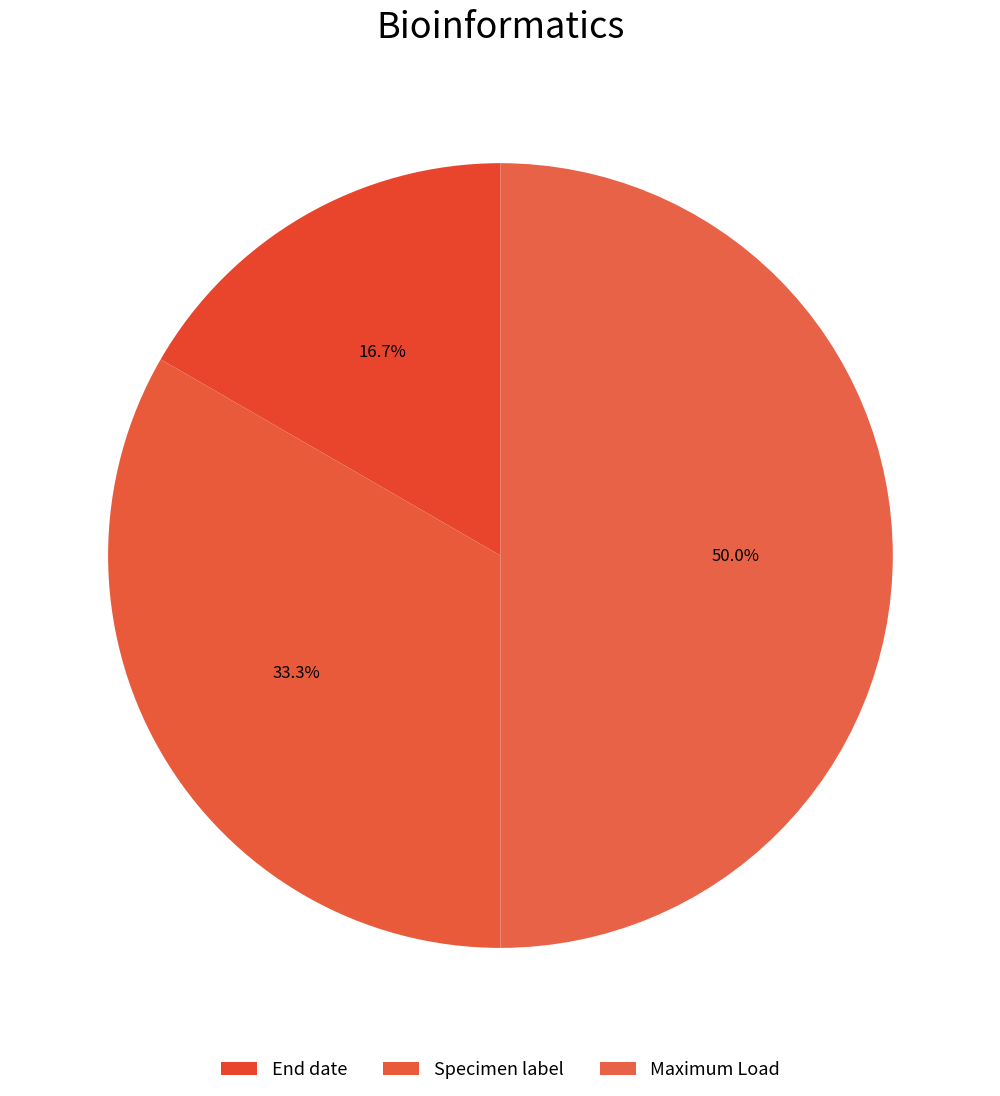

Between End date and Maximum Load, which is larger?

Maximum Load